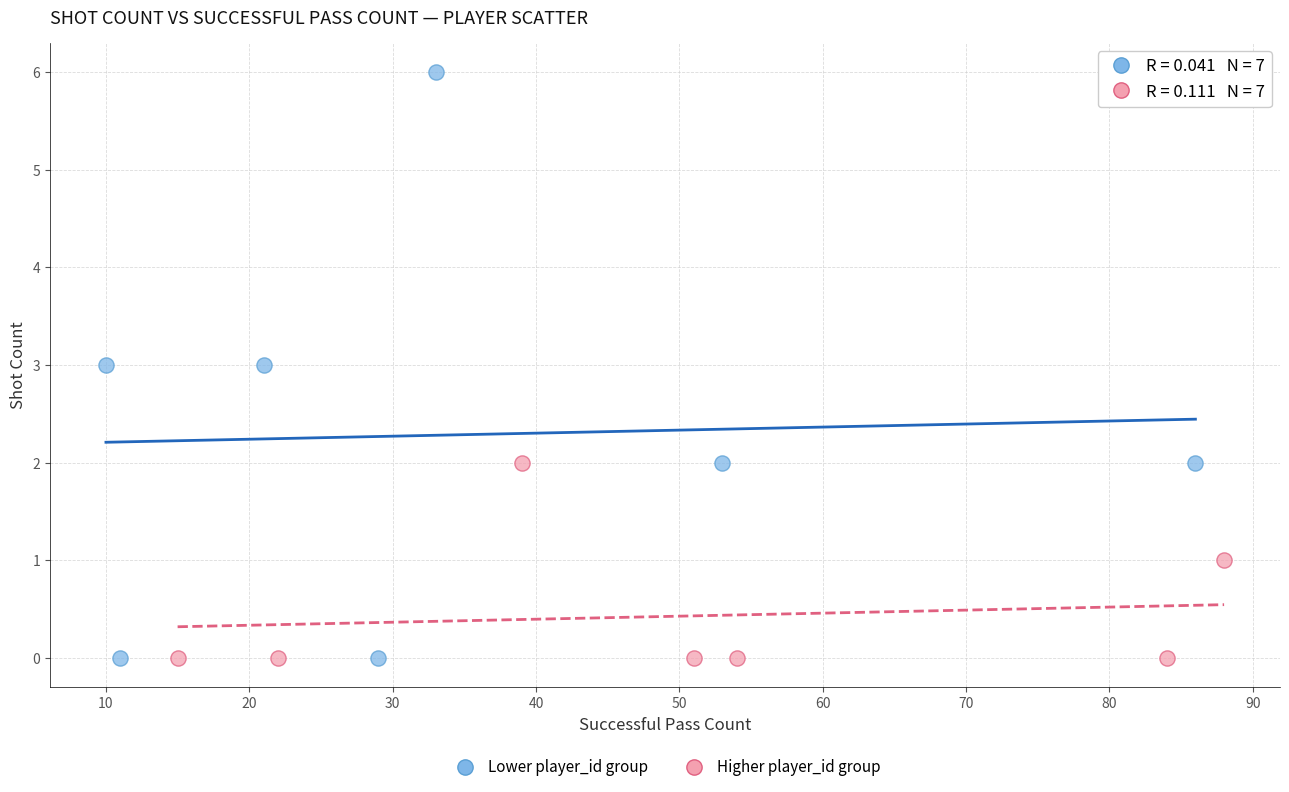

Which series has the largest Y range (max minus min)?

Lower player_id group